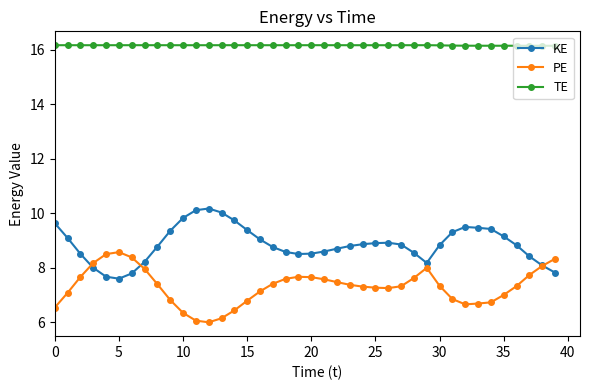

What is the value of the PE point at the 19th from the left?

7.6